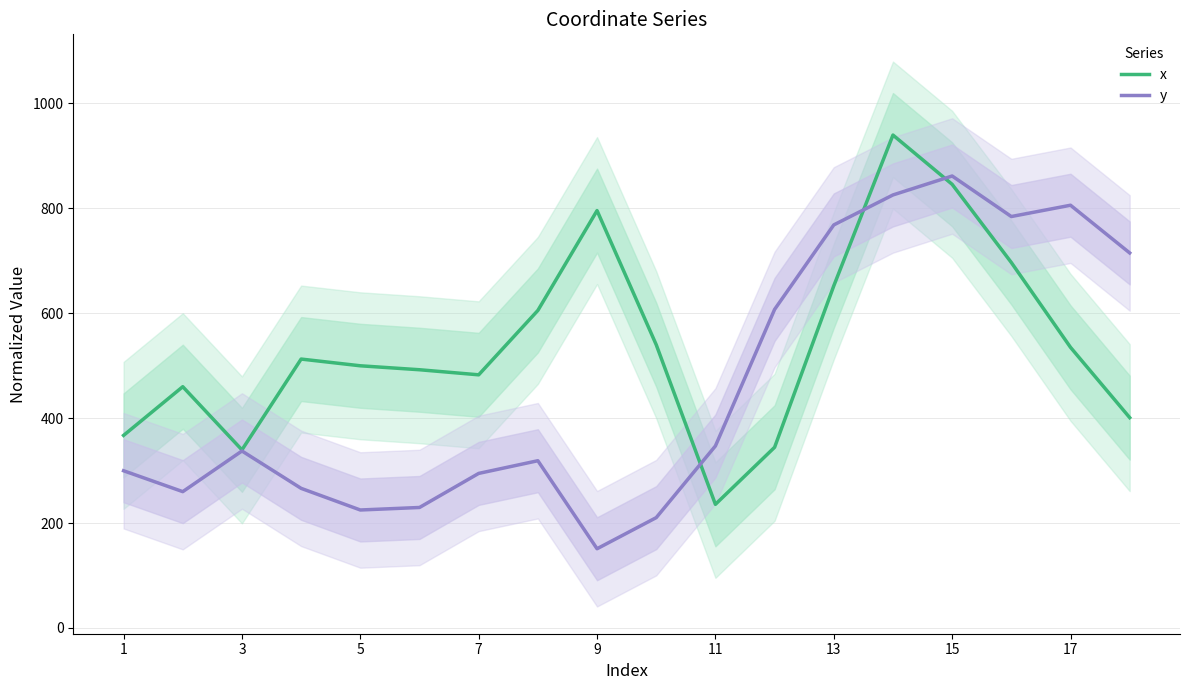

What is the smallest value displayed?

151.0